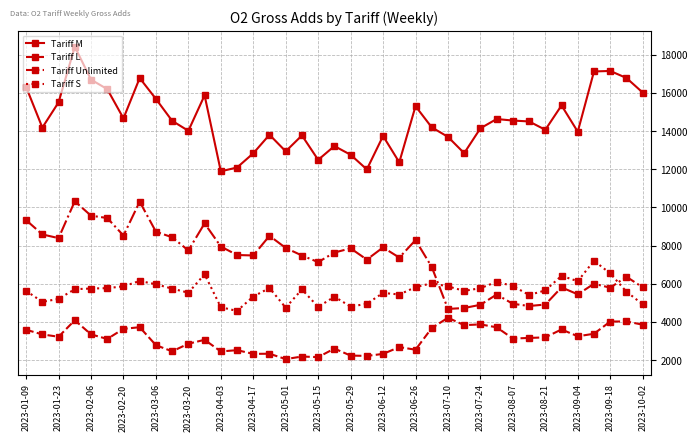

What is the difference between the maximum and second lowest values in the Tariff Unlimited series?

5591